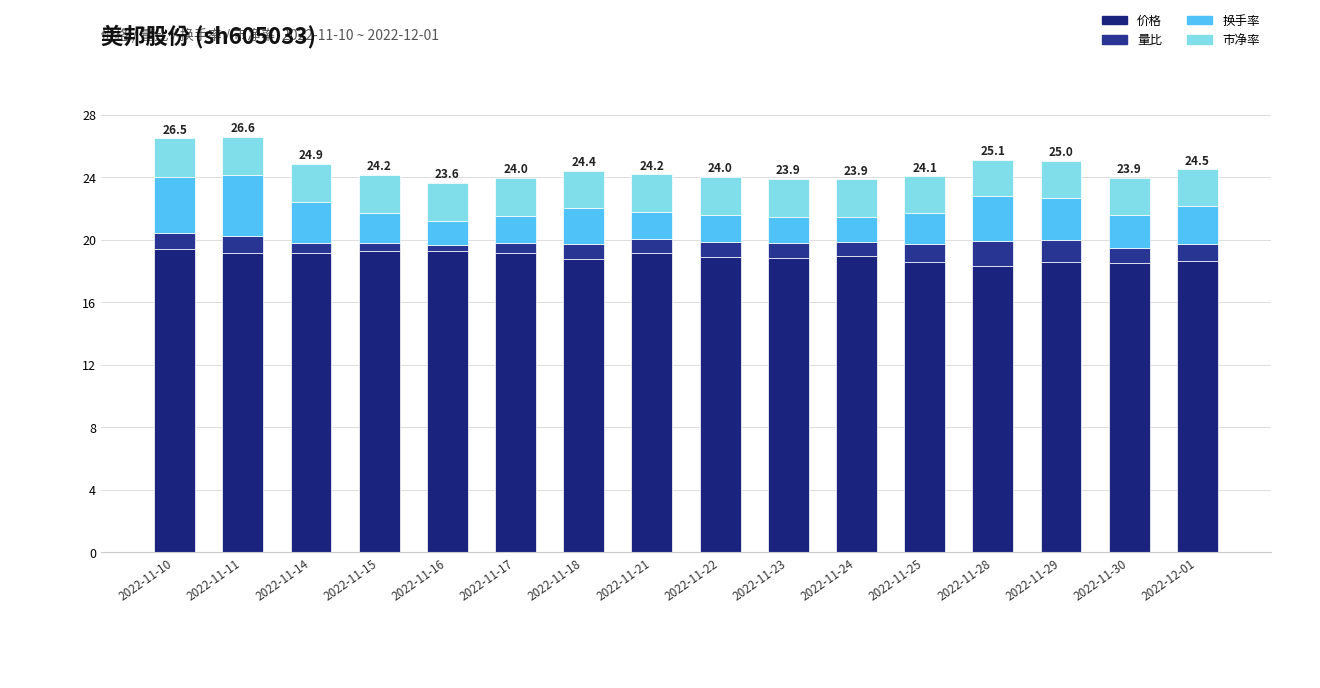

Are the bars horizontal?

No